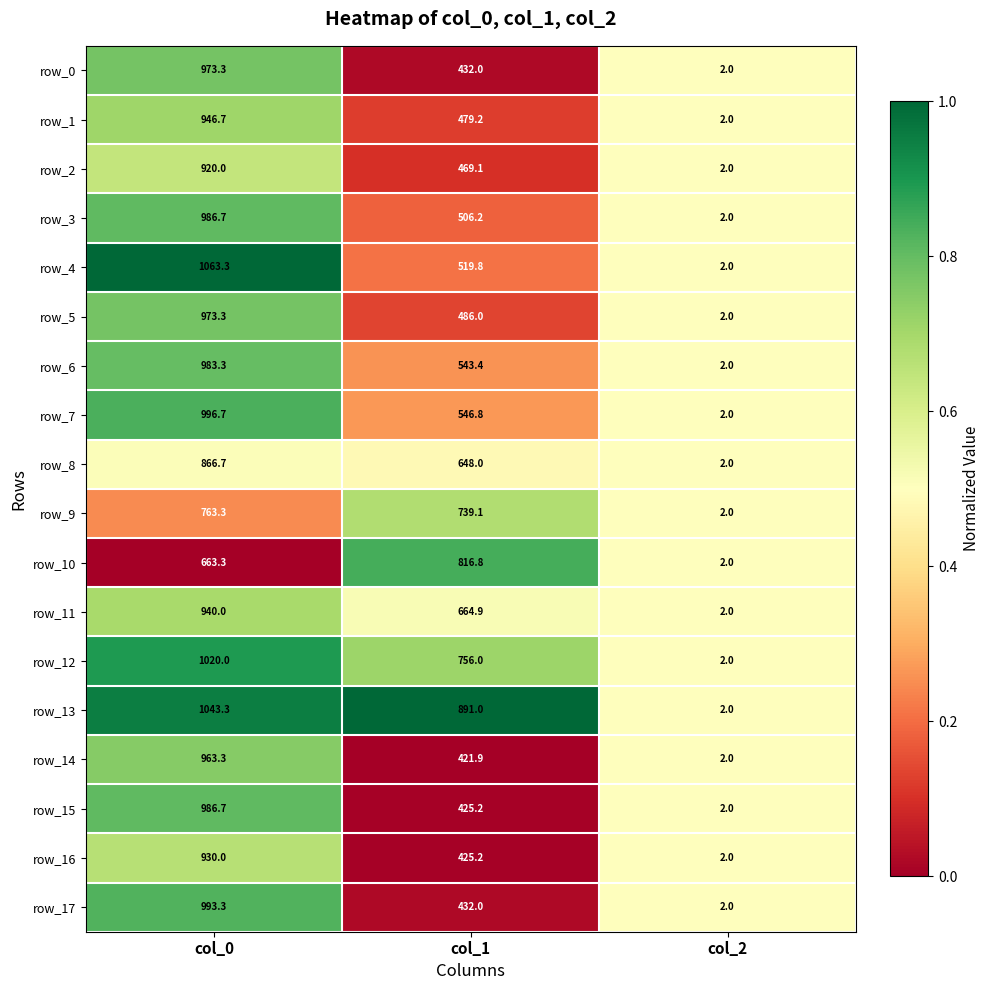

Which series has the largest total across all categories?

row_13